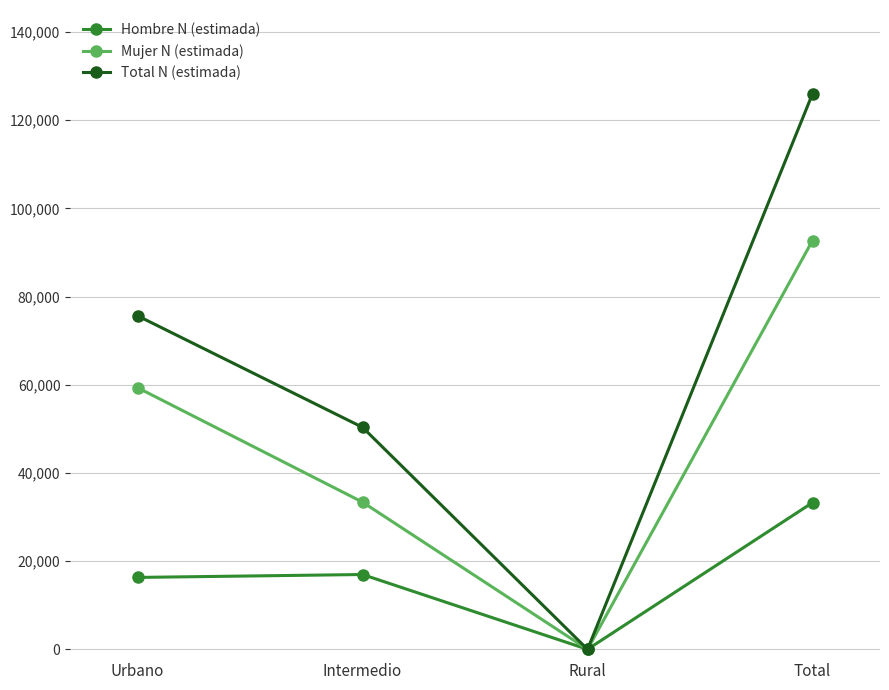

The value of Hombre N (estimada) at Total is 53010. True or false?

False